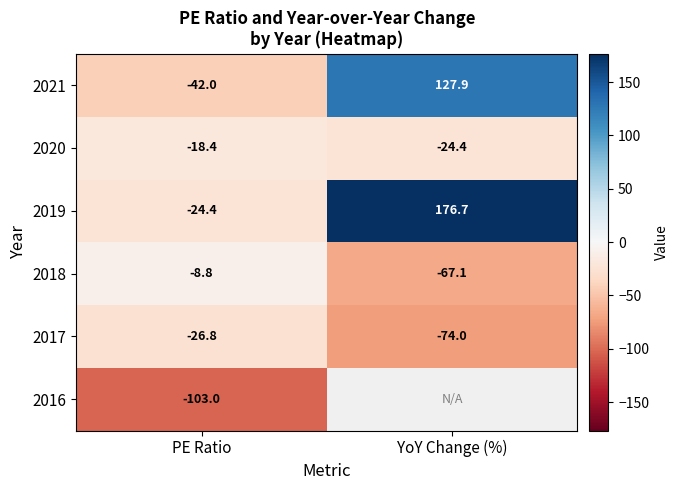

True or false: 2017 has a value of -74.0 at YoY Change (%).

True